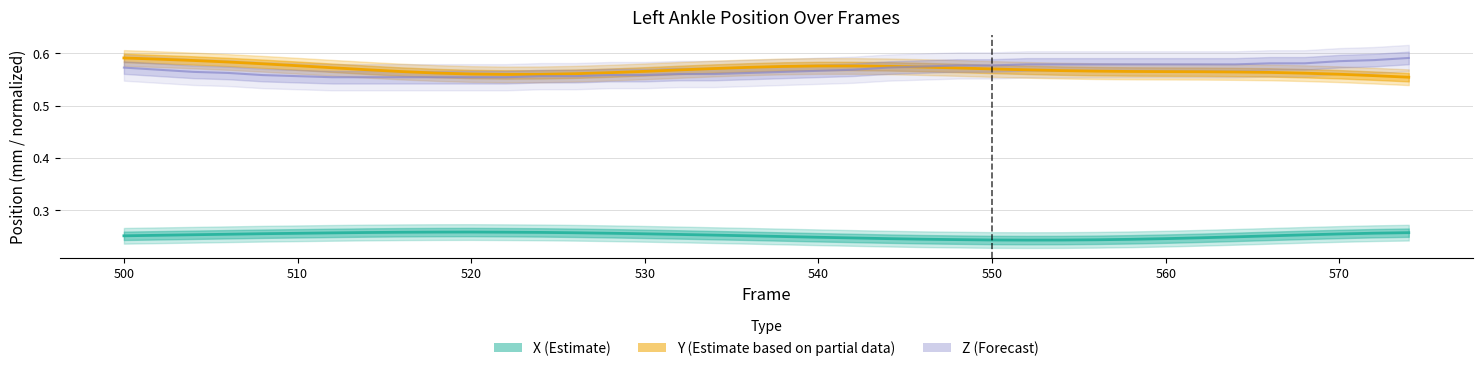

True or false: Z (Forecast) and X (Estimate) cross at least once.

False